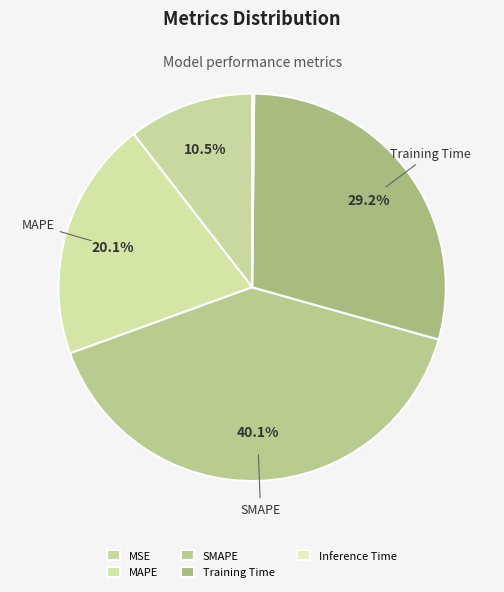

True or false: SMAPE accounts for 40% of the total.

True